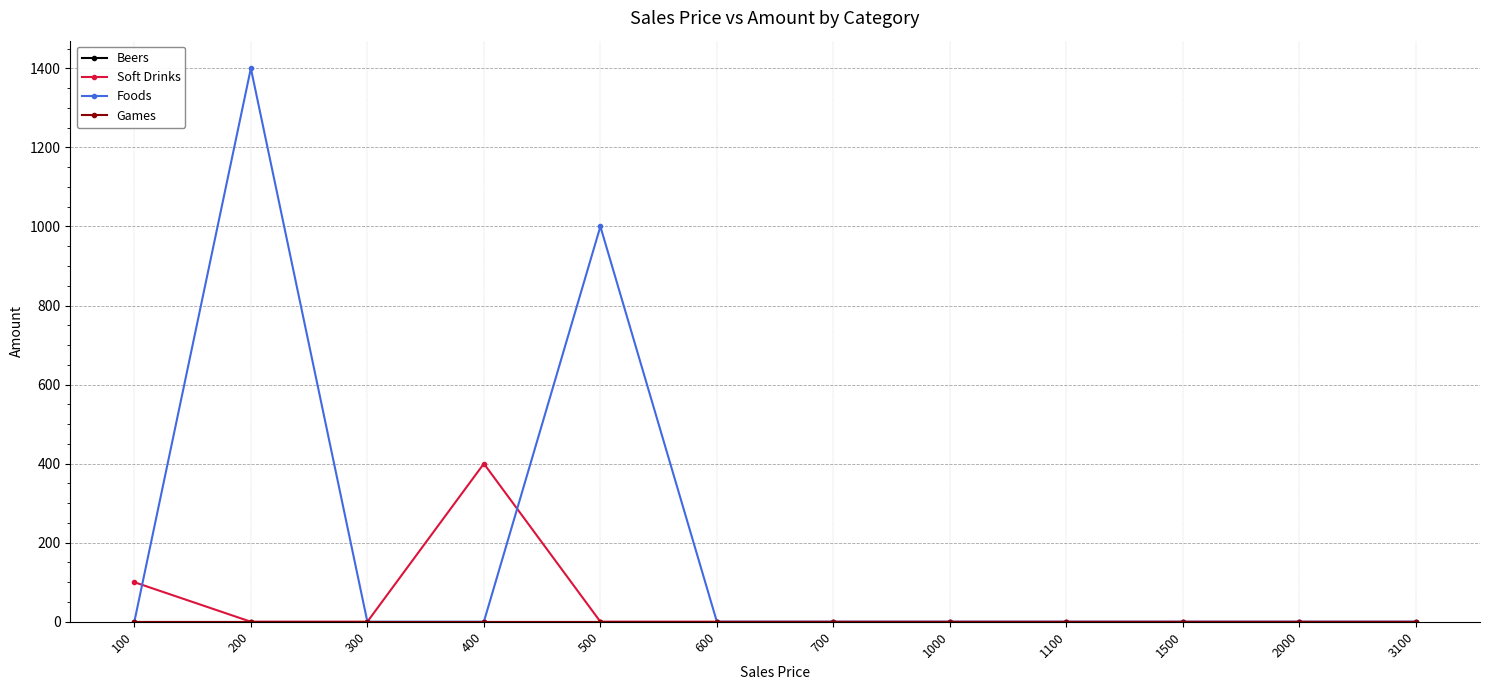

Which series has the largest total across all categories?

Foods